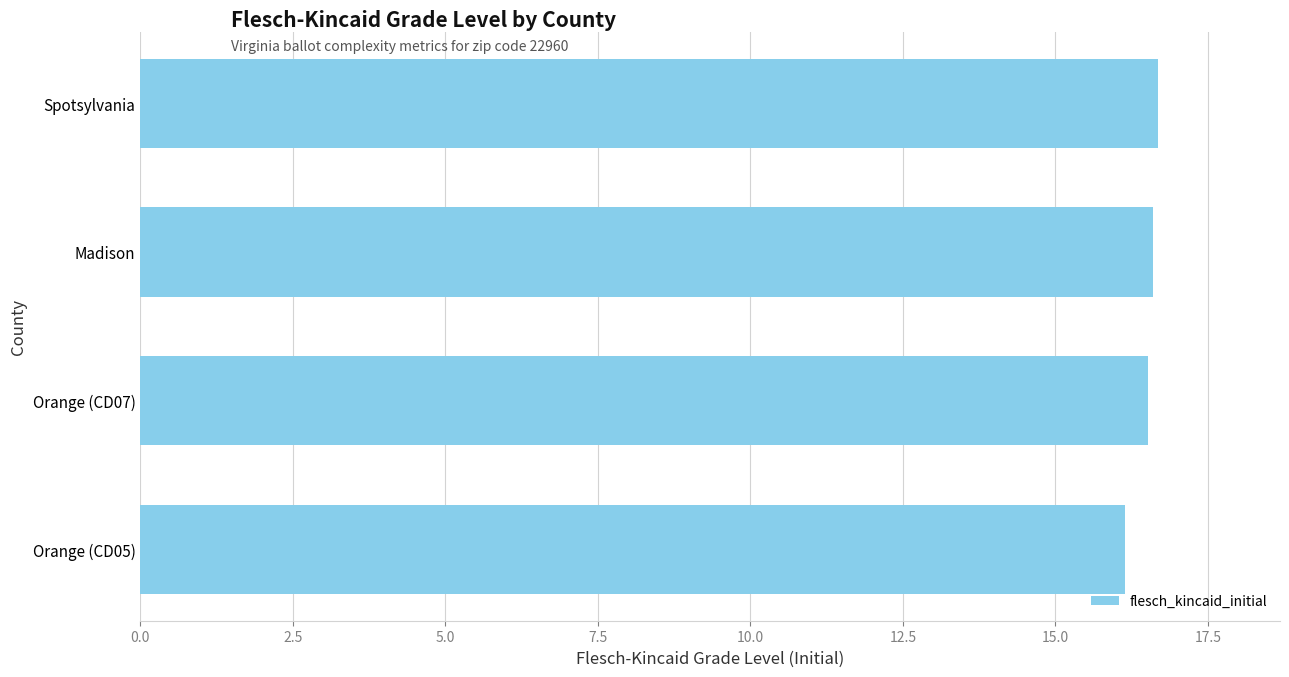

What is the difference between the maximum and minimum values?

0.5